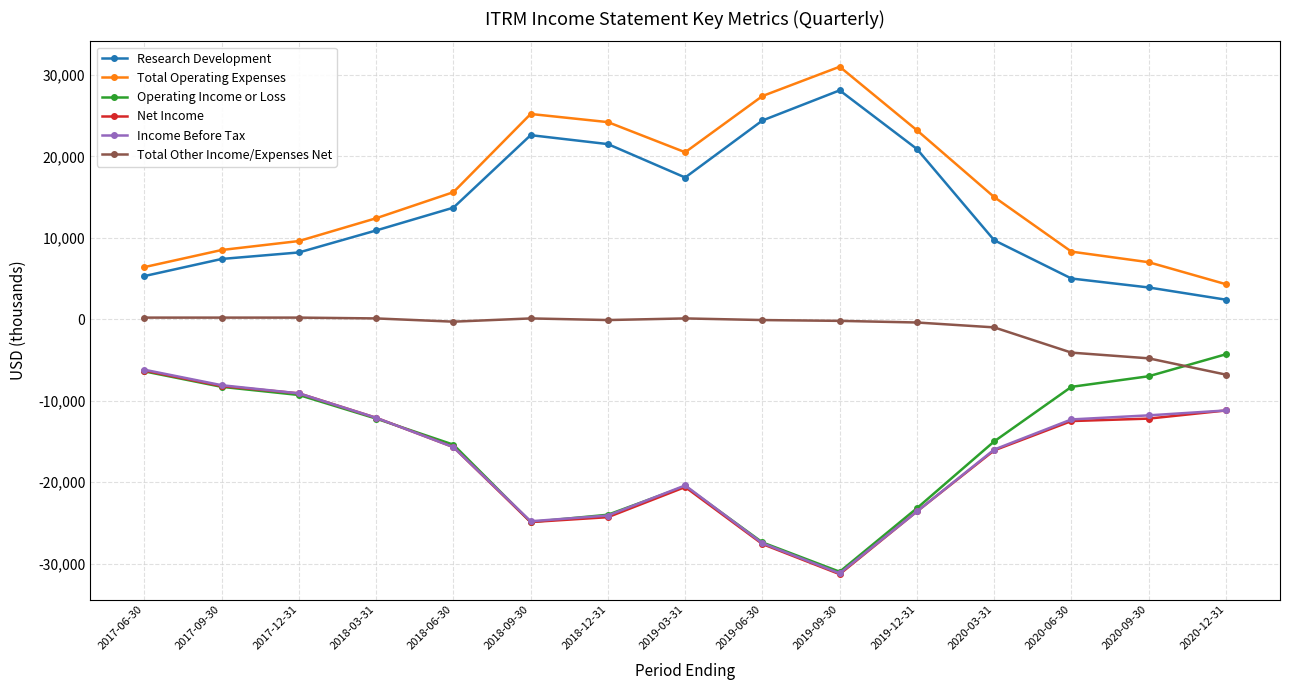

In Income Before Tax, how many points are higher than both neighbors (excluding endpoints)?

1